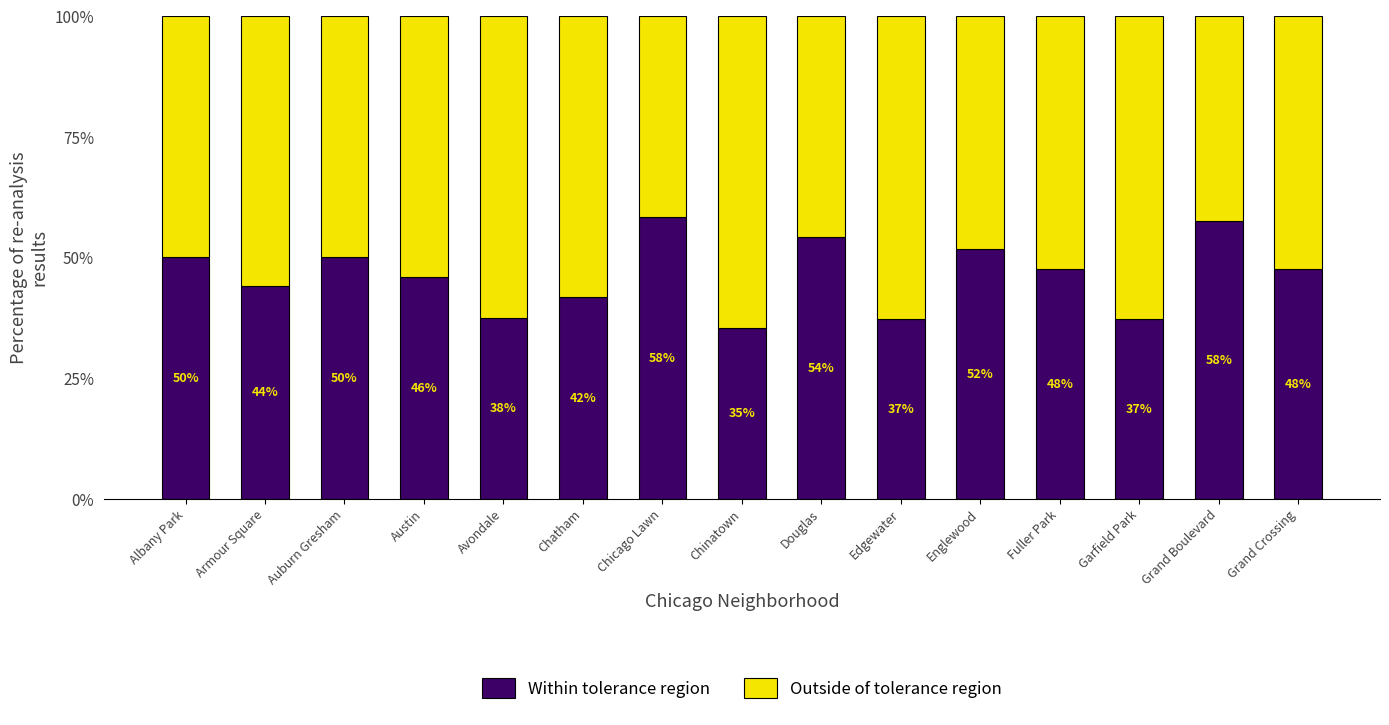

What is the maximum value for Within tolerance region?

58.3